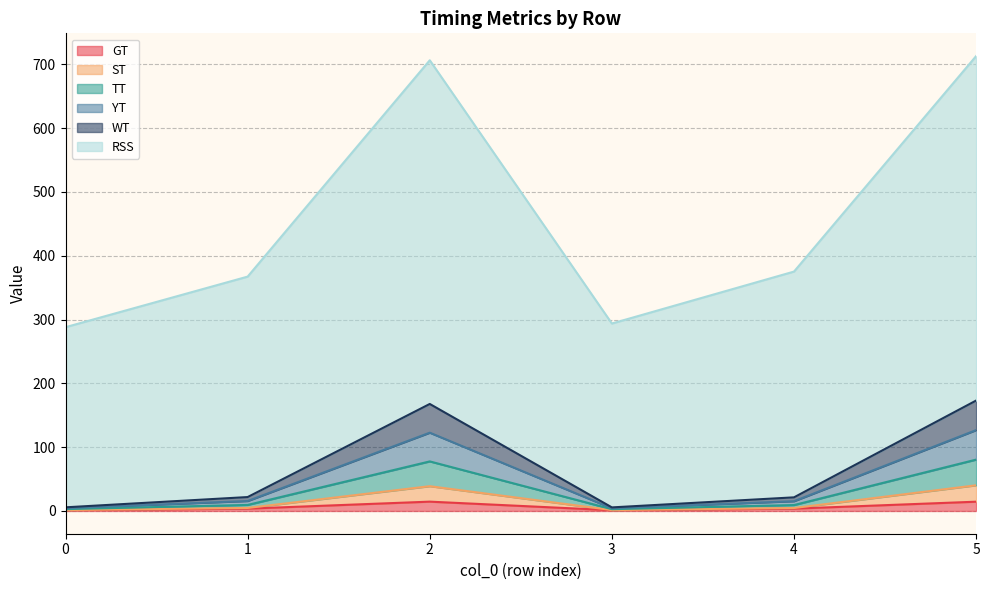

Does the chart have visible grid lines?

Yes